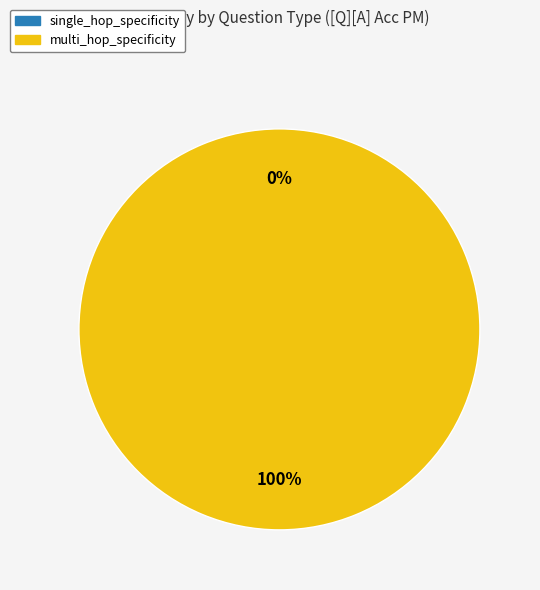

What is the change in value from single_hop_specificity to multi_hop_specificity?

+1